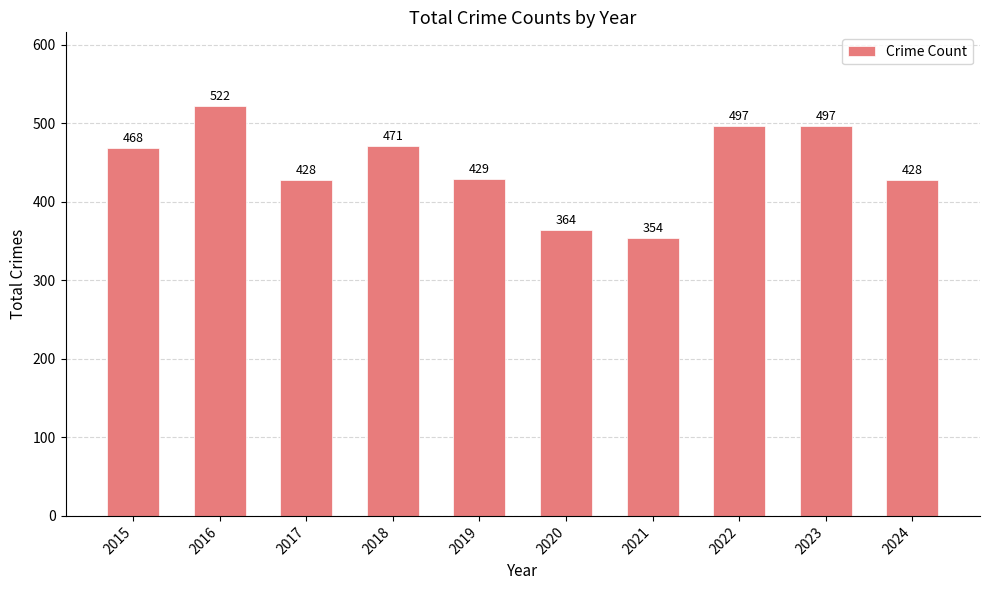

What is the difference between the values at 2021 and 2018?

117